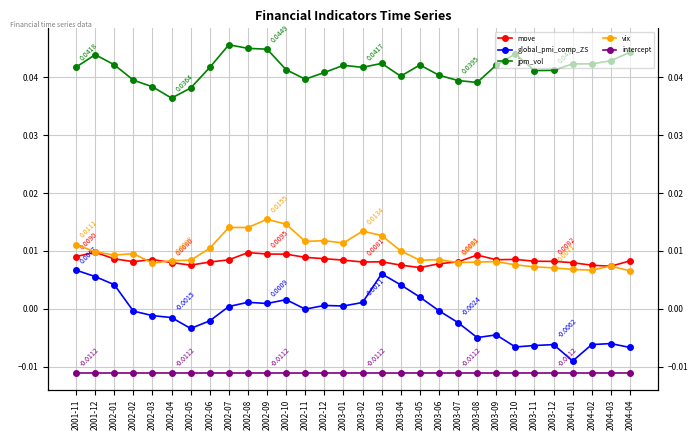

True or false: intercept and global_pmi_comp_ZS intersect in this chart.

False